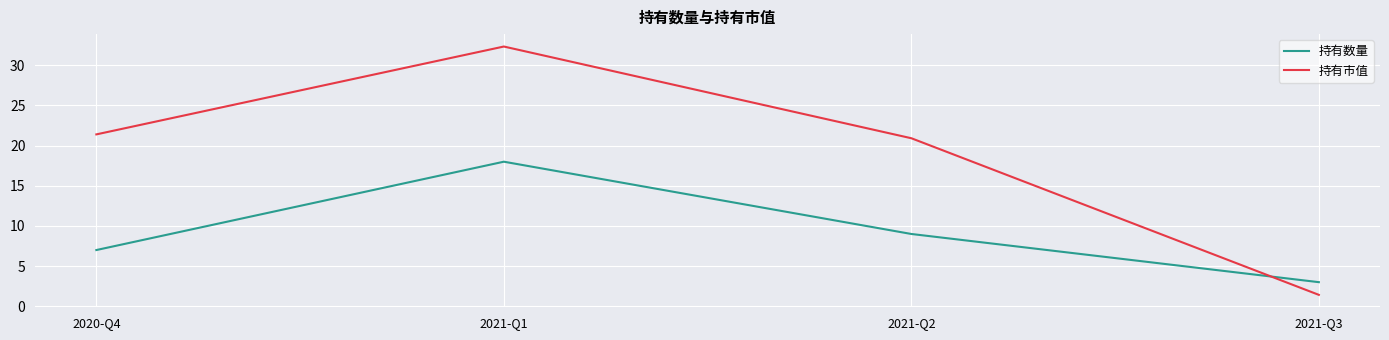

Count the number of data series in this chart.

2